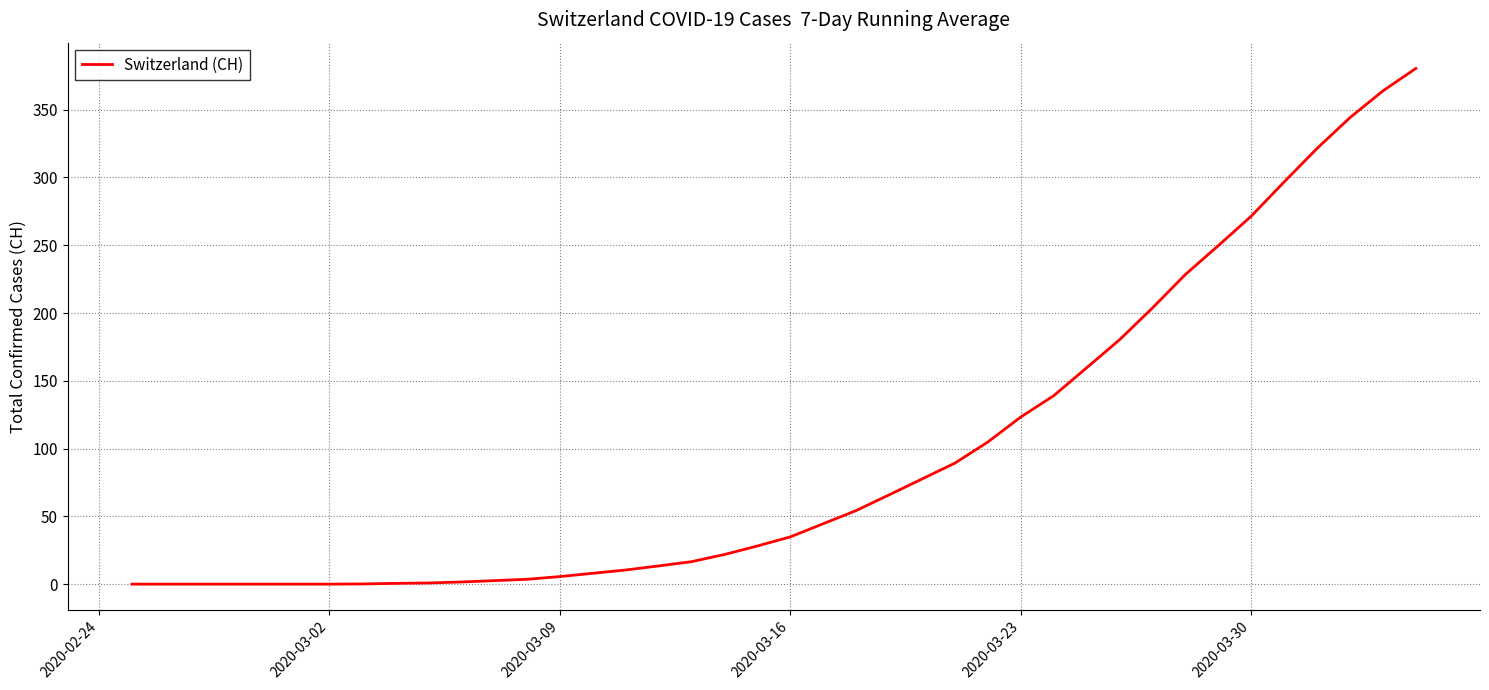

What is the difference between the maximum and minimum values?

380.4